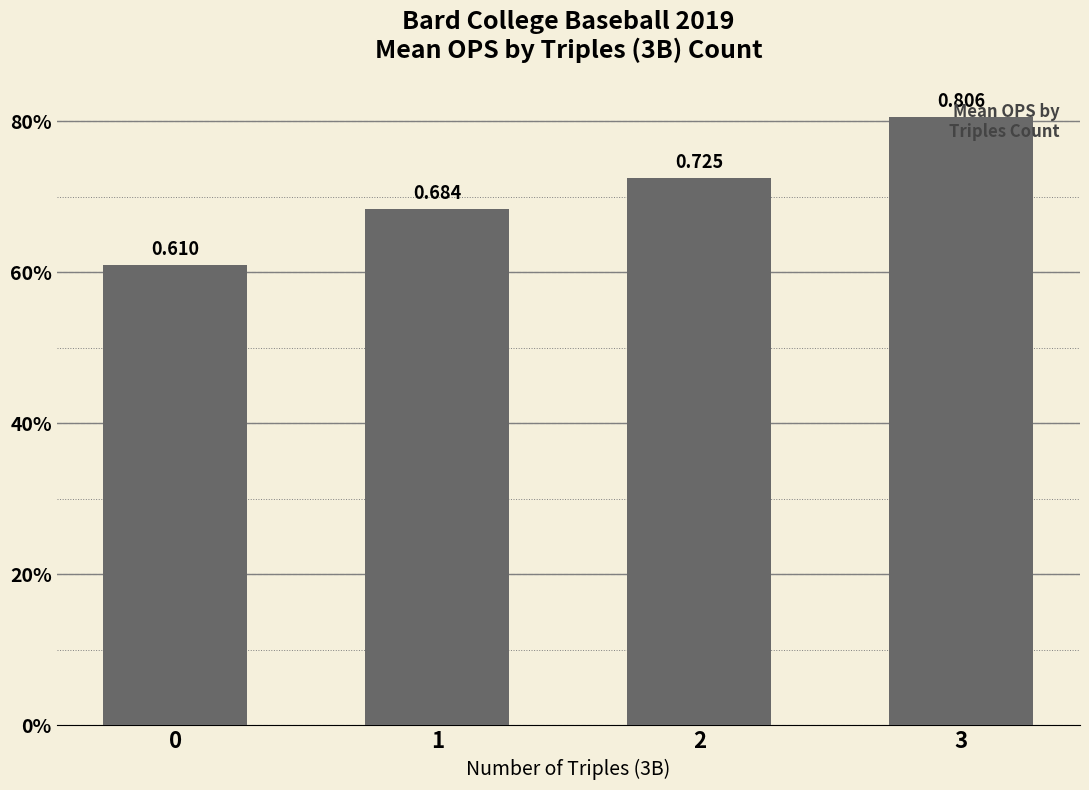

Reading right to left, transcribe all the data shown in this chart.

0.8	0.7	0.7	0.6